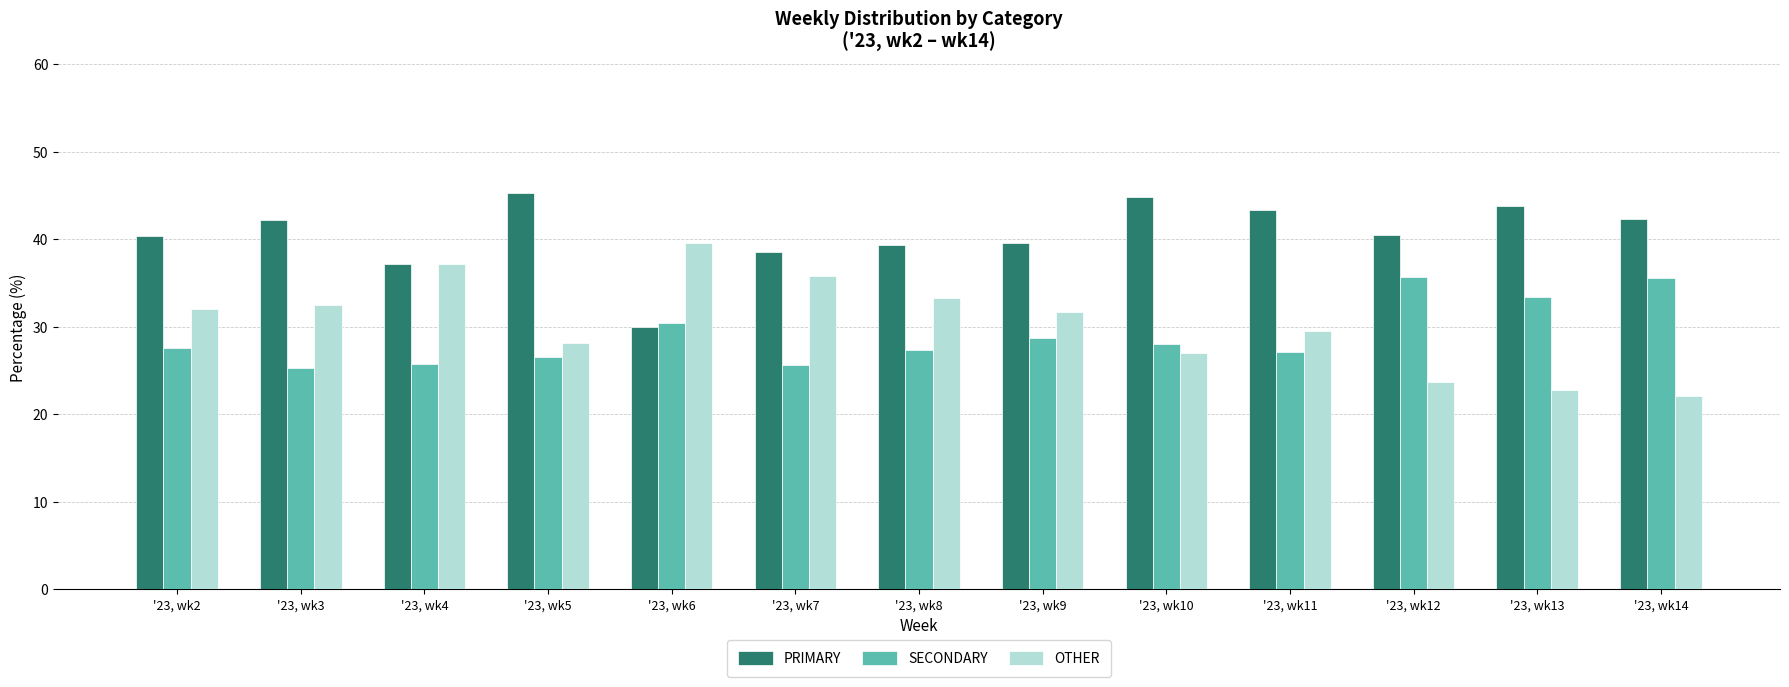

Which label corresponds to the smallest value in the chart?

'23, wk14